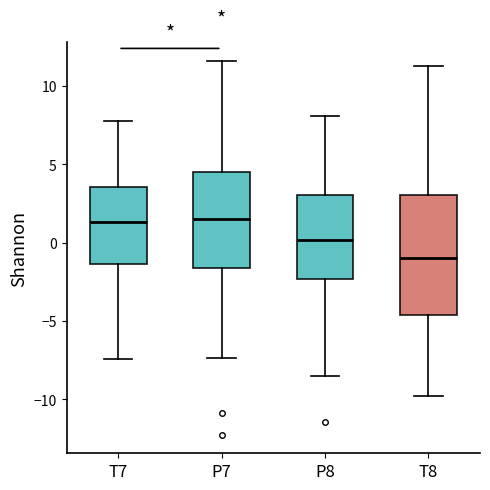

Reading left to right, read every box against the y-axis: the position of its median line, the range the box covers, and the ends of its whiskers. The values are not printed on the chart, so give them approximately, as read against the axis.

T7: median 1.5, box -1.5 to 3.5, whiskers -7.5 to 8.0
P7: median 1.5, box -1.5 to 4.5, whiskers -7.5 to 11.5
P8: median 0.0, box -2.5 to 3.0, whiskers -8.5 to 8.0
T8: median -1.0, box -4.5 to 3.0, whiskers -10.0 to 11.5